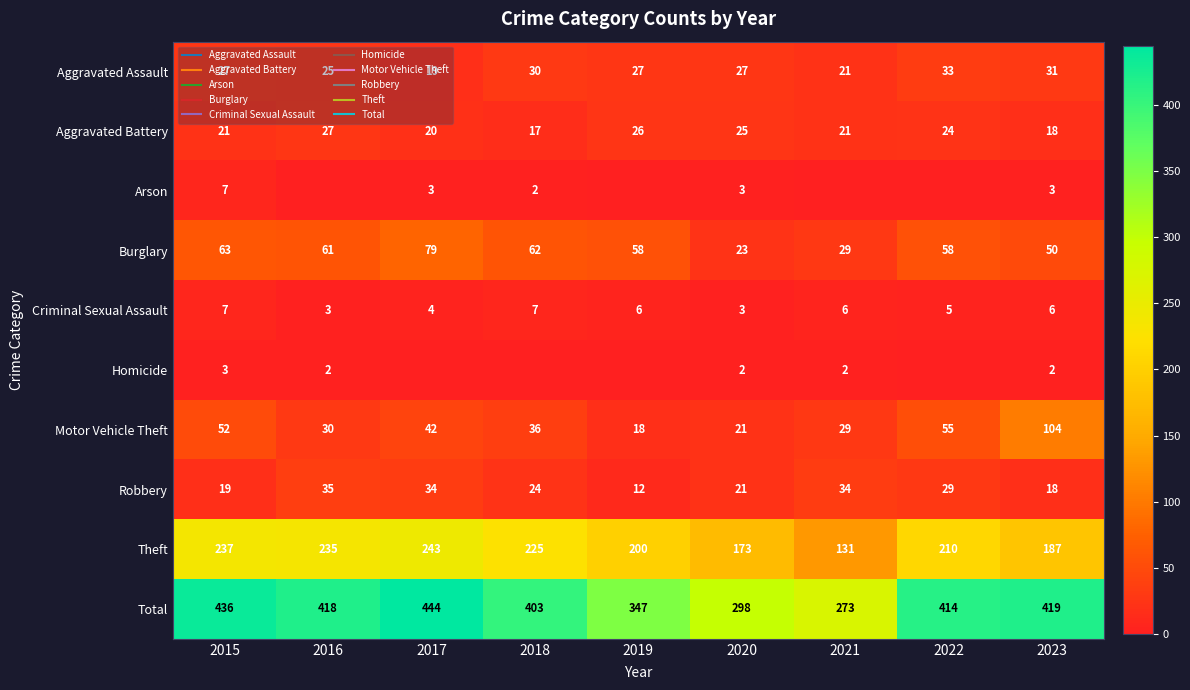

How many values in the Aggravated Assault series exceed 27?

3